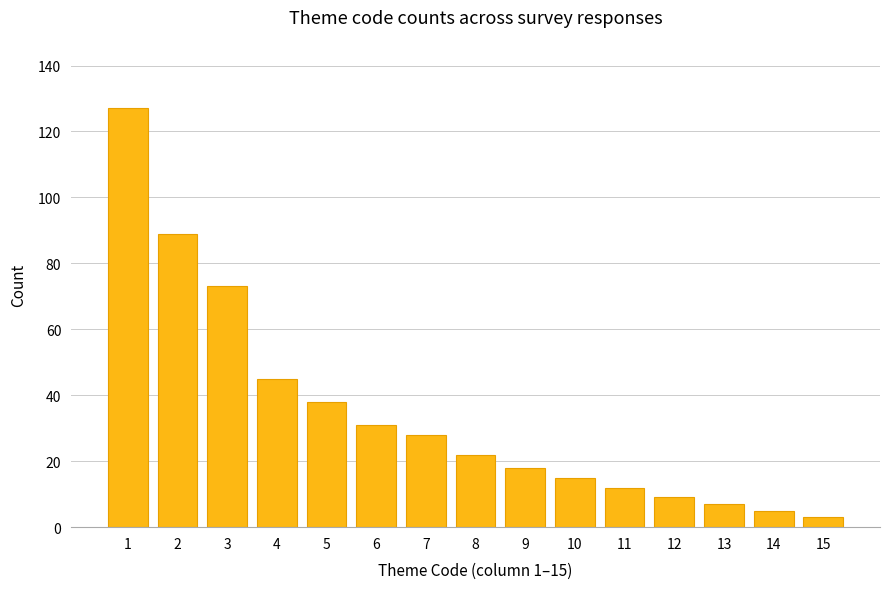

What is the maximum value shown in the chart?

127